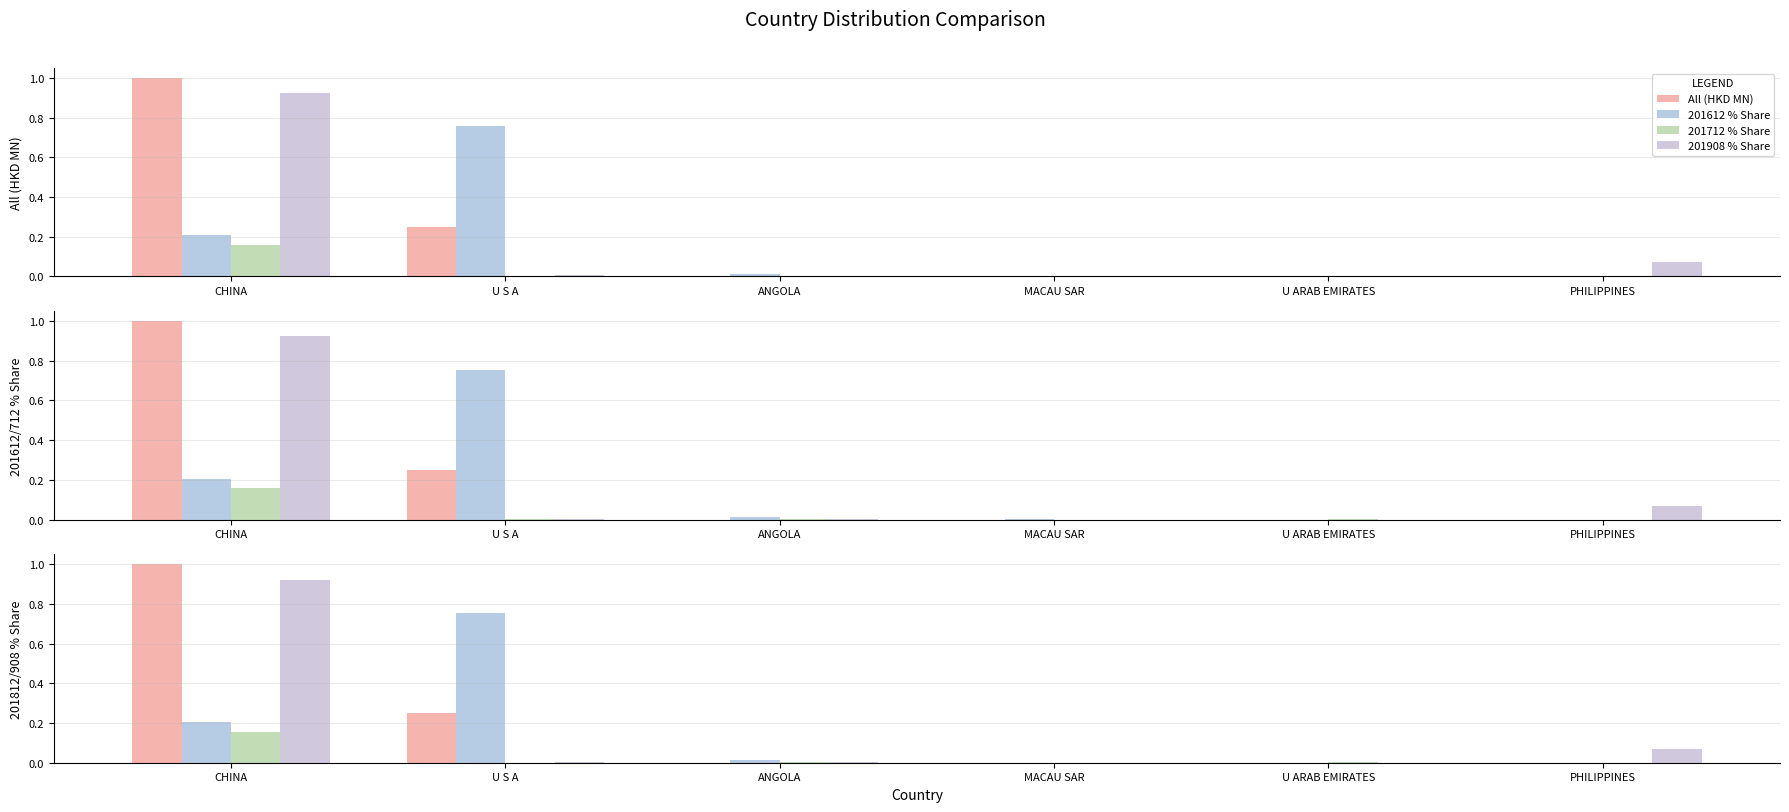

Are the bars grouped side by side (vs. stacked)?

Yes